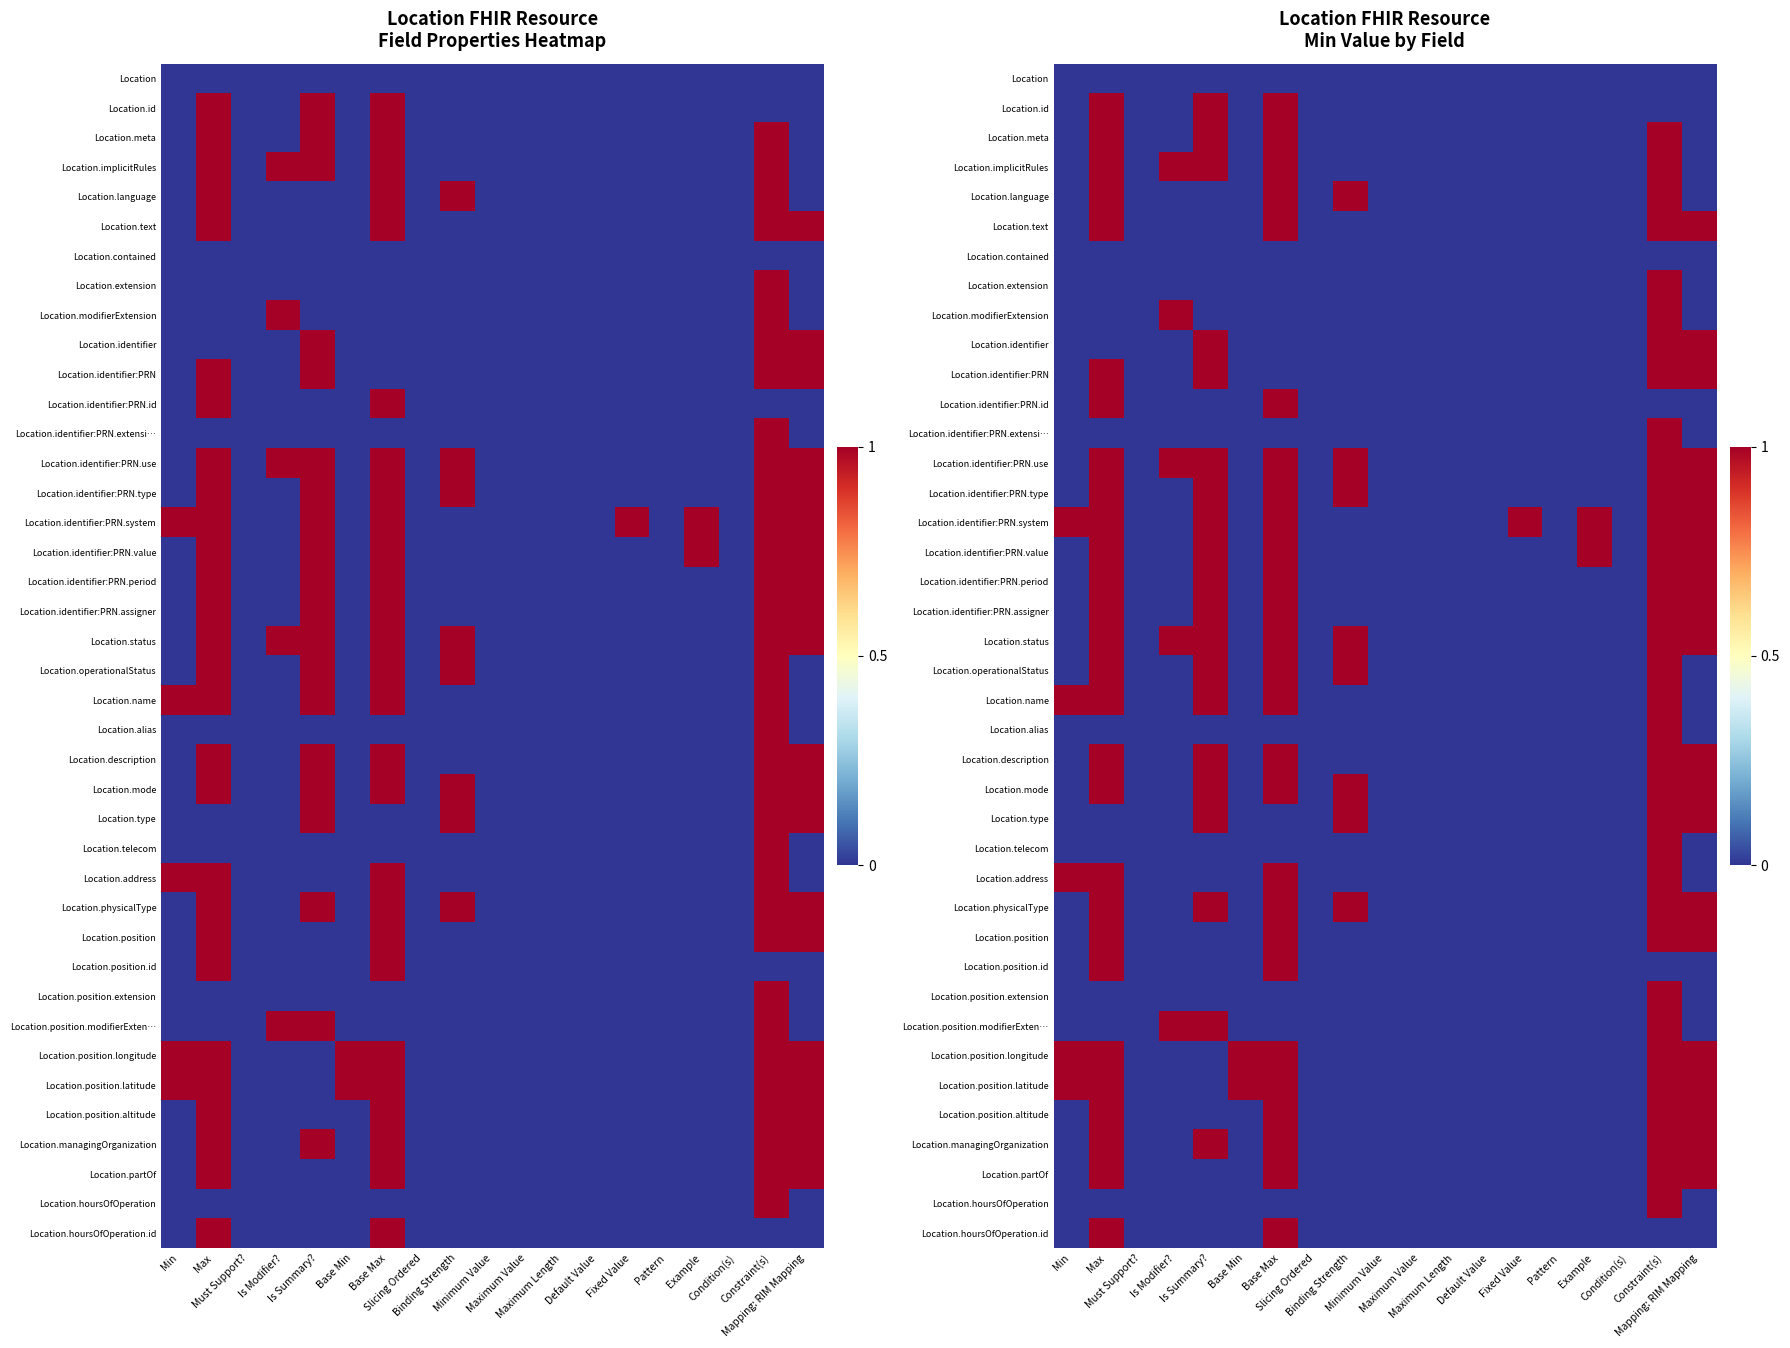

What is the total value across all series at Base Min?

2